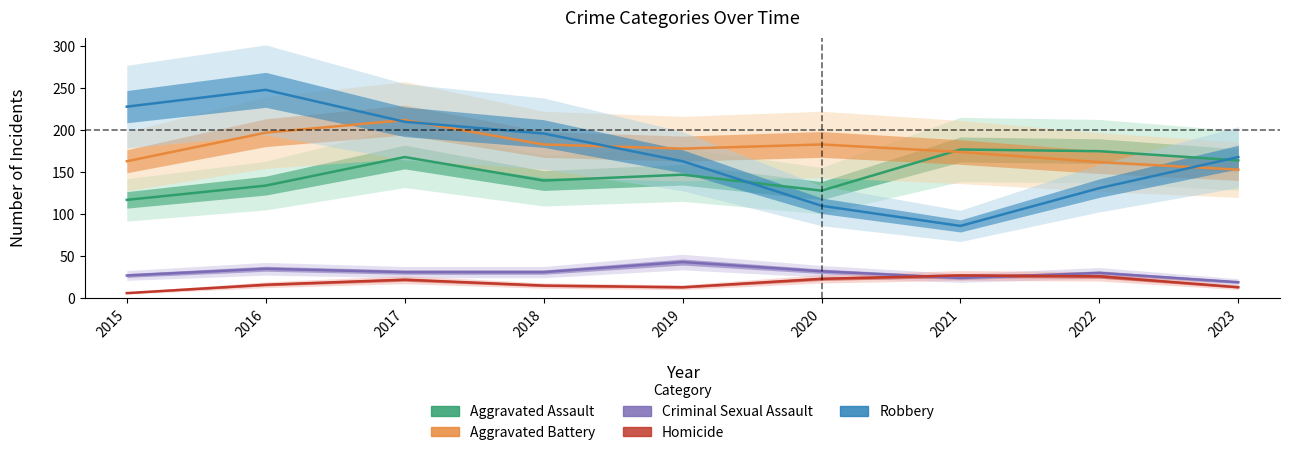

Does the chart have visible grid lines?

No